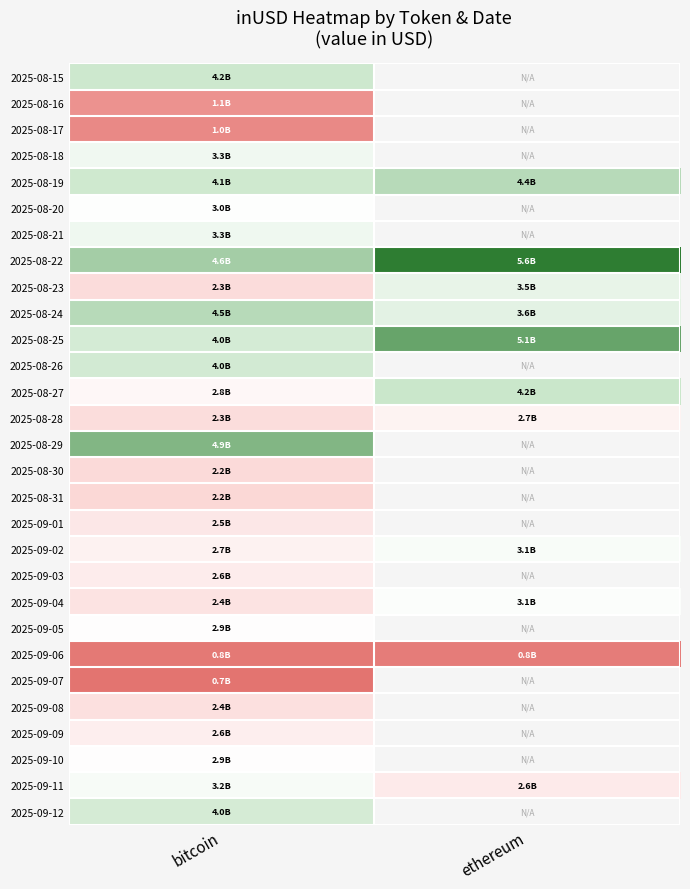

Which series has the widest spread of values?

2025-08-27